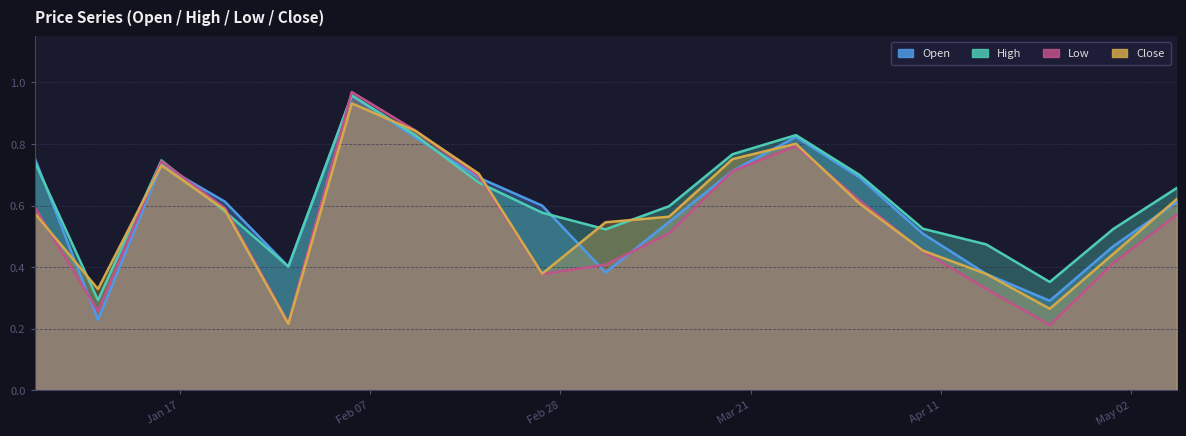

True or false: Close has more than 0 interior local peaks.

True